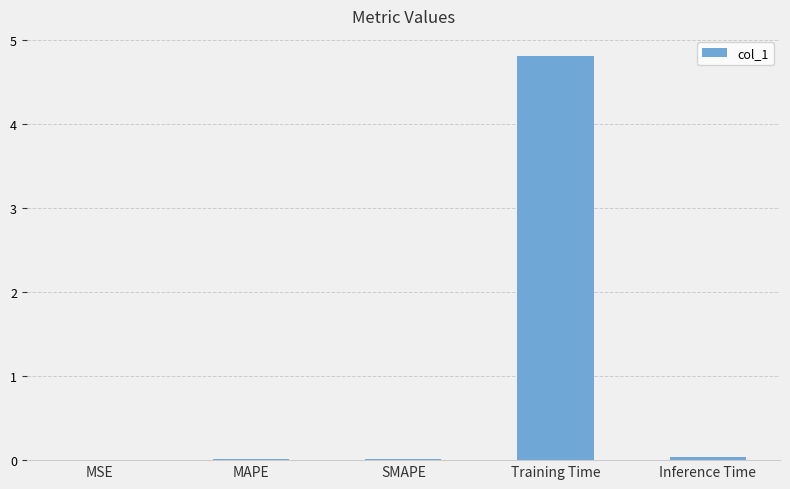

Are the bars grouped side by side (vs. stacked)?

No